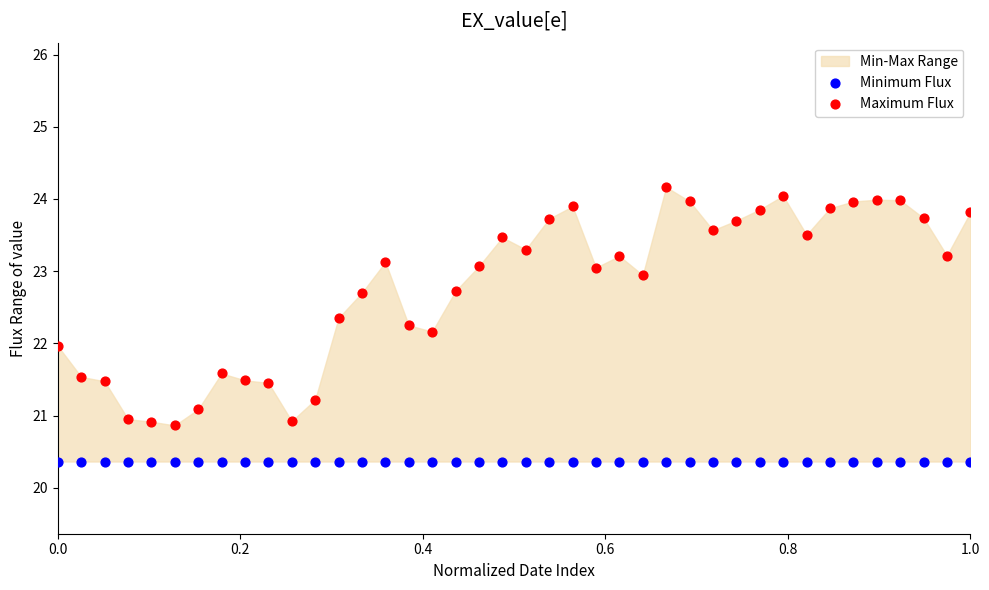

Which series reaches the minimum Y coordinate?

Minimum Flux